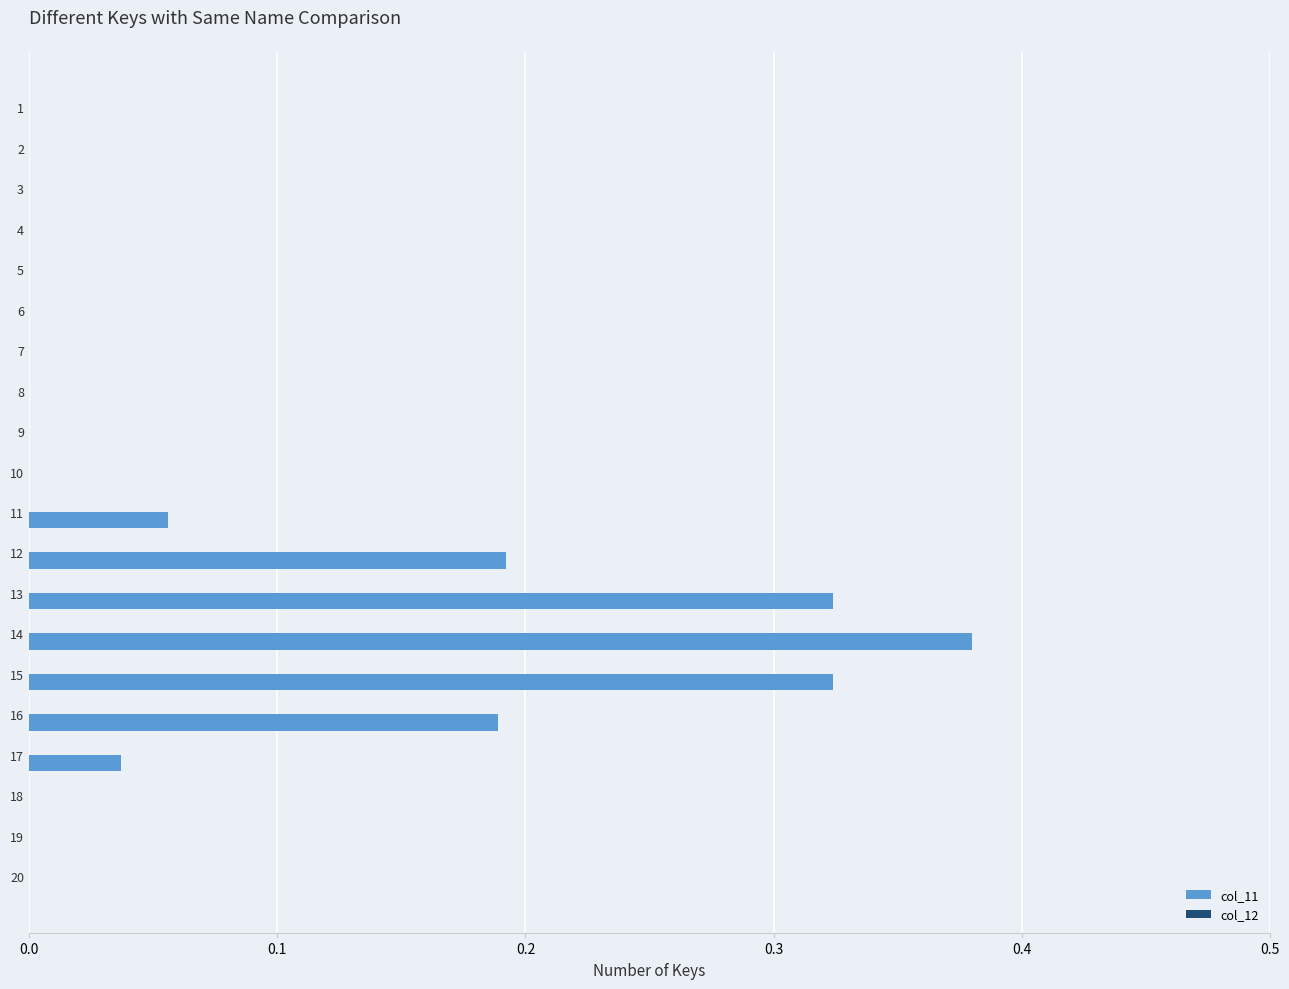

Between 10 and 14, which is larger?

14